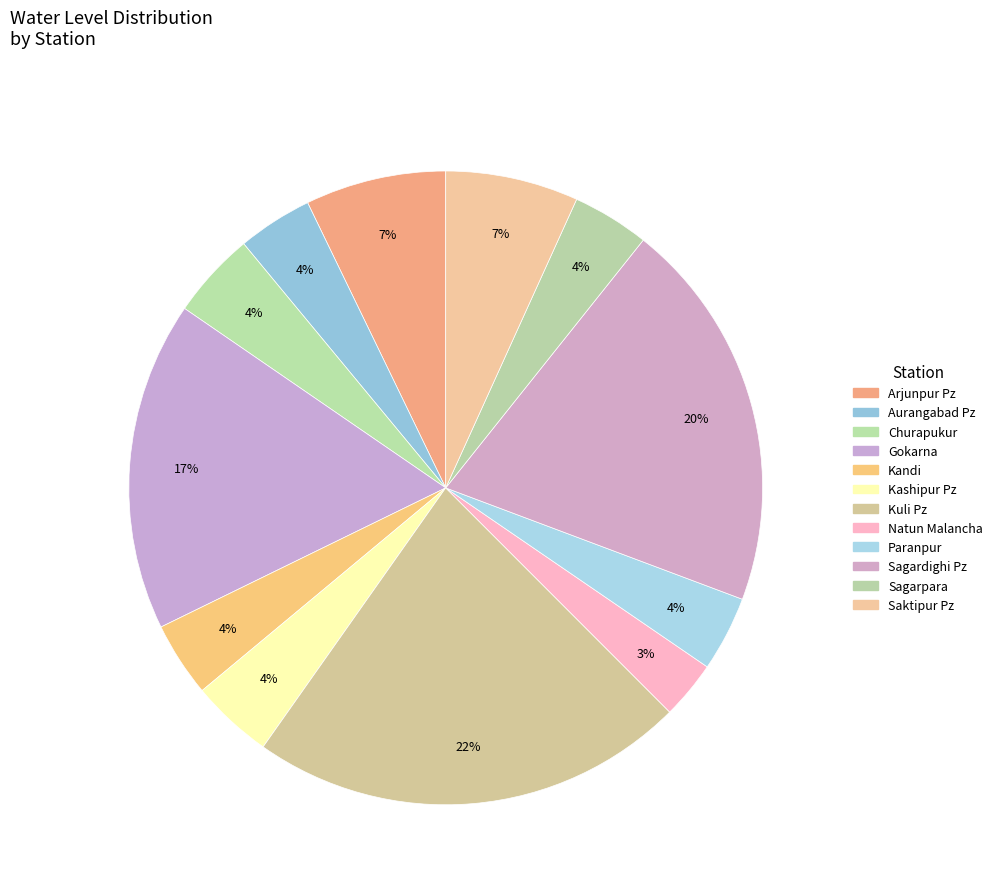

What is the largest slice in the pie chart?

Kuli Pz